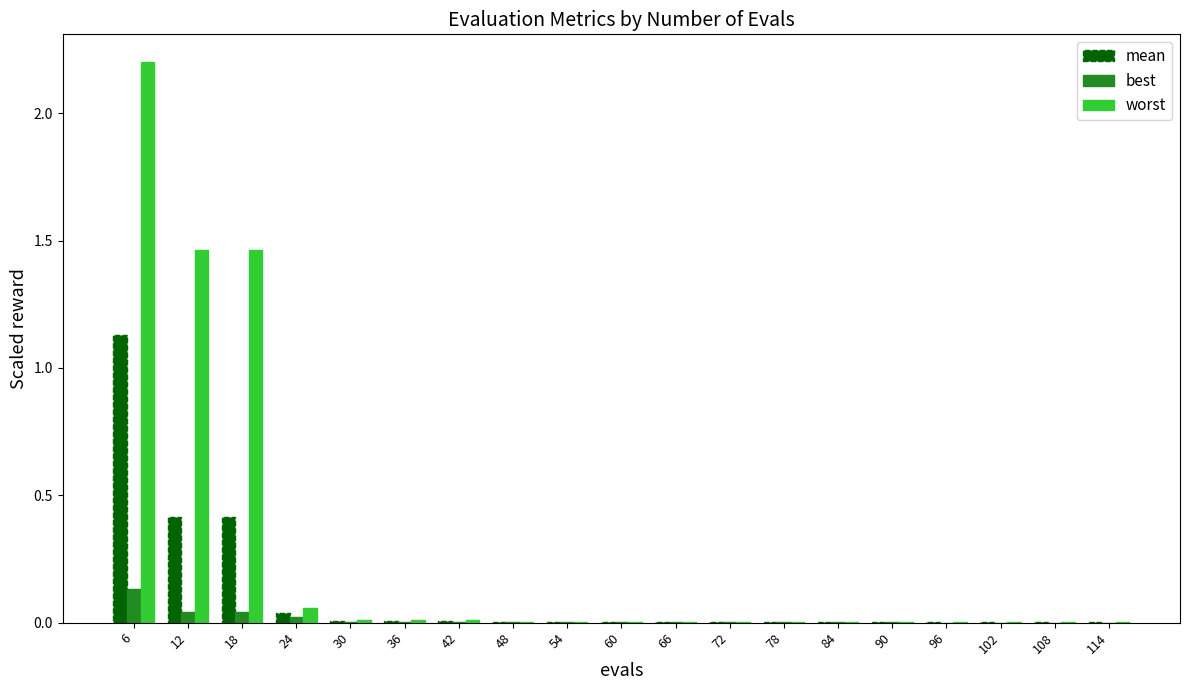

What is the maximum value for worst?

2.2